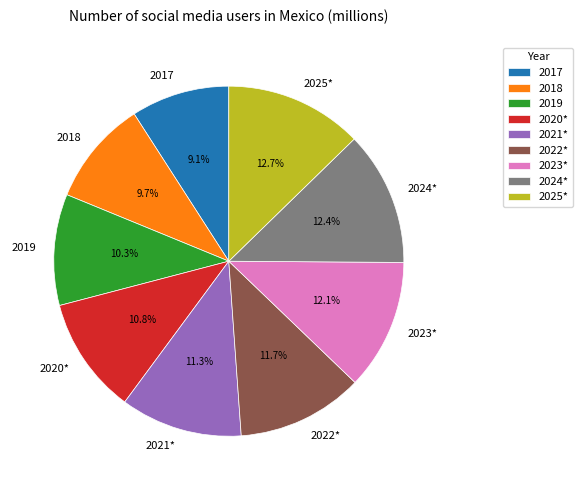

What percentage is the 2017 slice, to the nearest percent?

9%